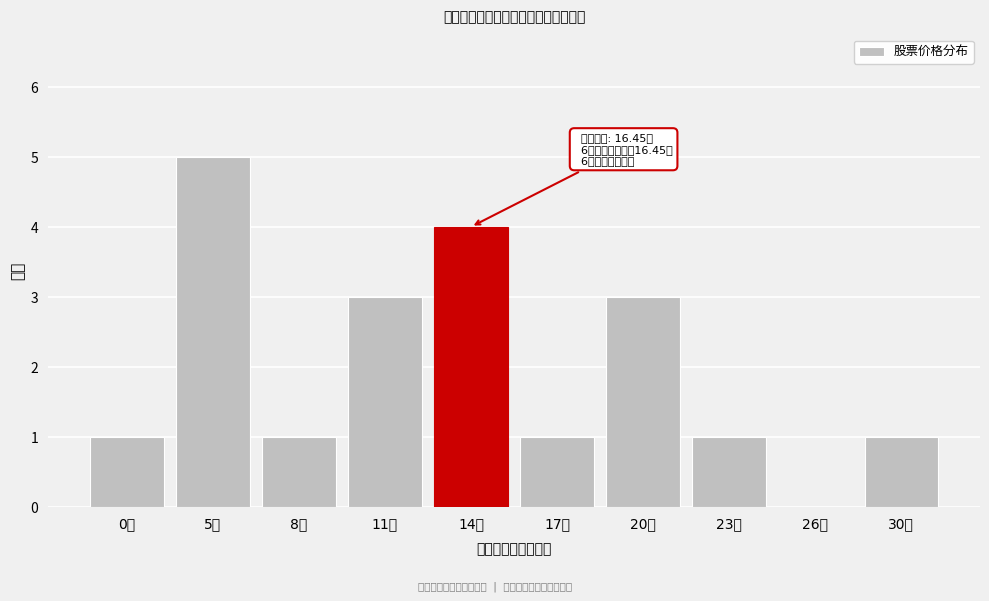

Reading left to right, what are all the values shown in this chart?

0元=1	5元=5	8元=1	11元=3	14元=4	17元=1	20元=3	23元=1	26元=0	30元=1